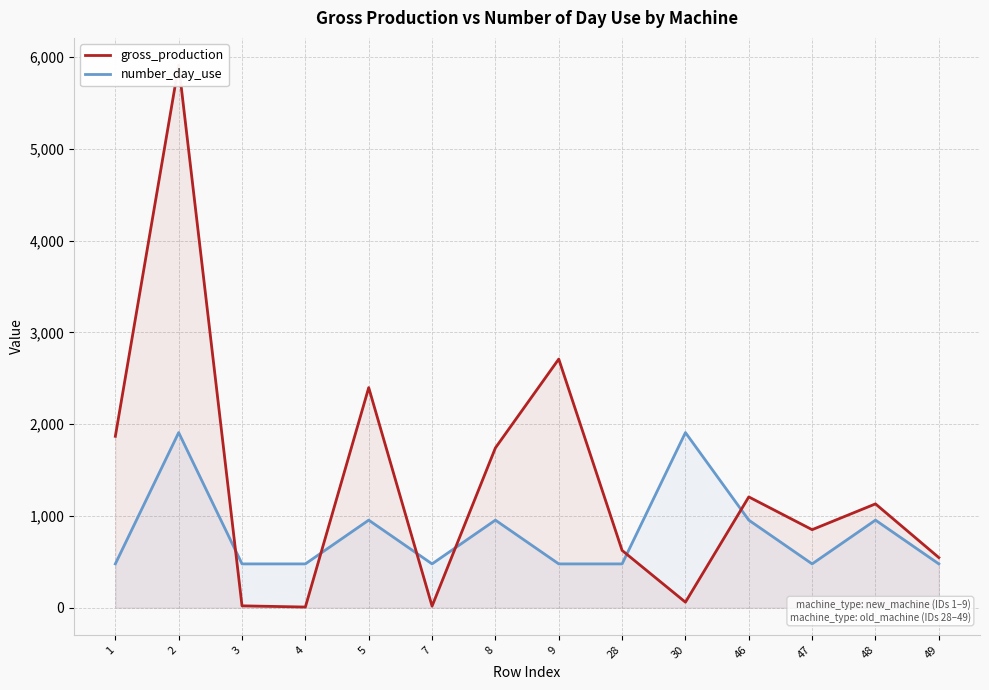

What is the sum of all gross_production values?

19090